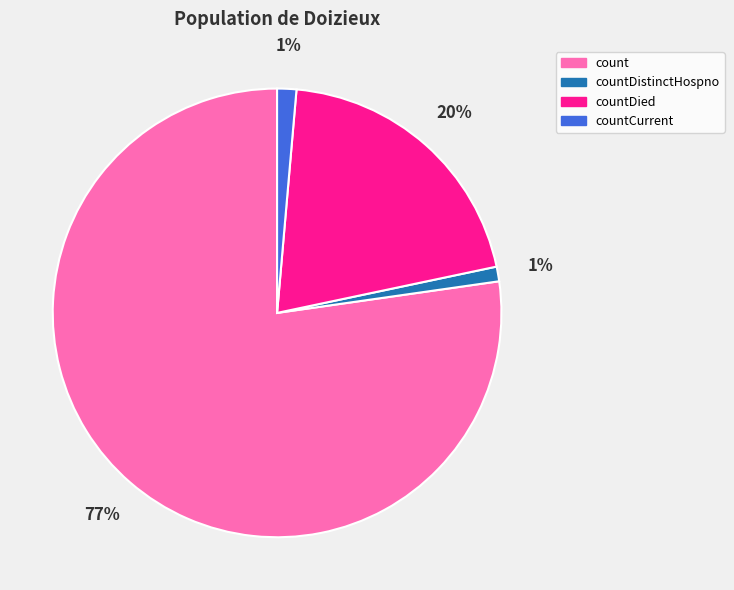

Does countDistinctHospno account for over 50% of the chart?

No